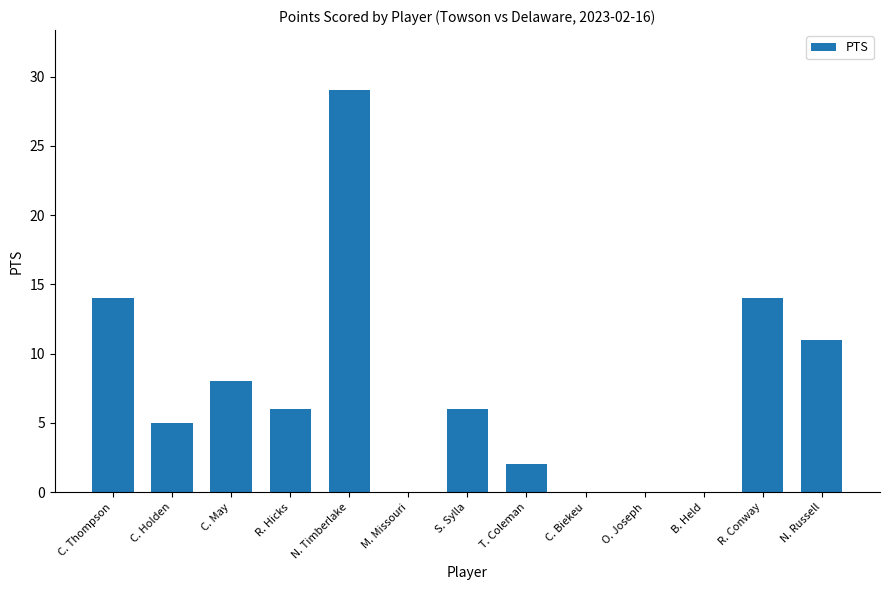

What is the maximum value shown in the chart?

29